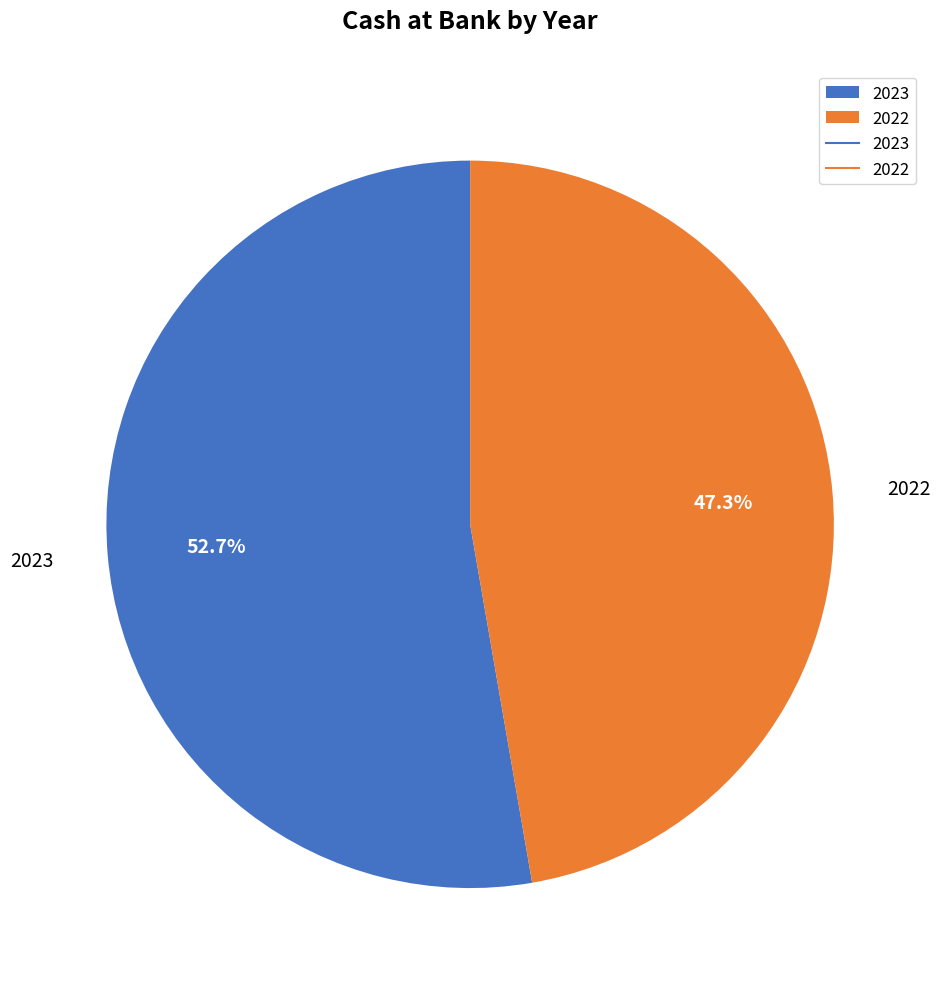

What percentage is the 2022 slice, to the nearest percent?

47%